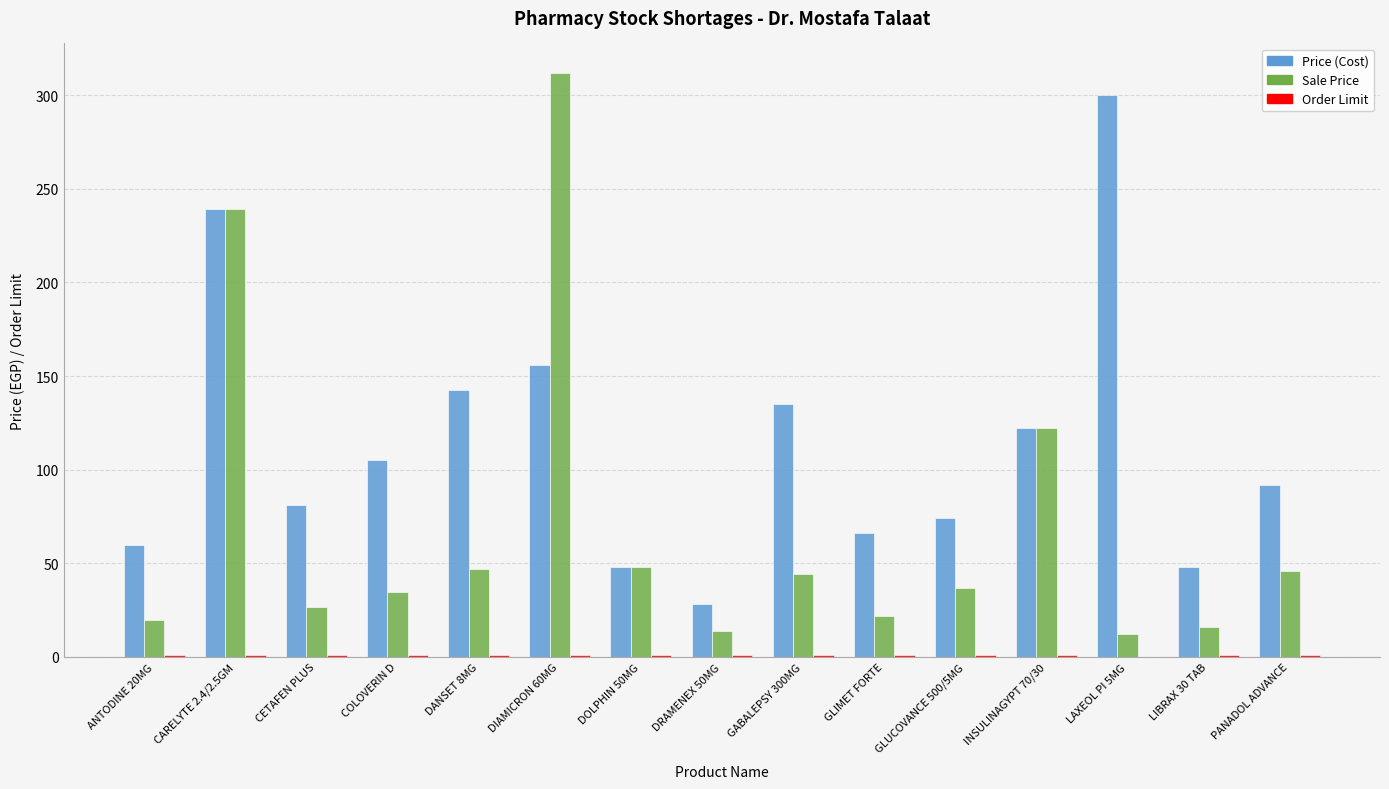

At which category does the chart reach its peak across all series?

DIAMICRON 60MG